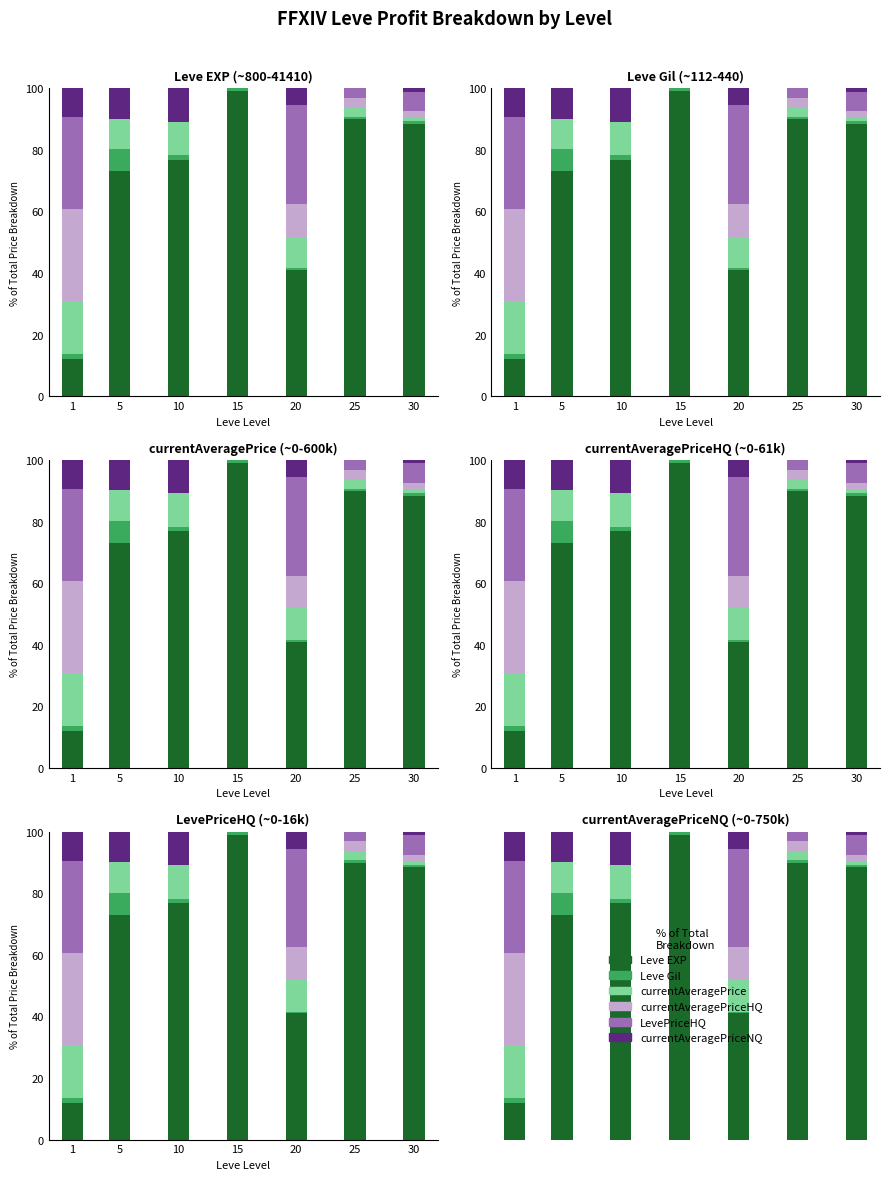

Which series has the widest spread of values?

Leve EXP